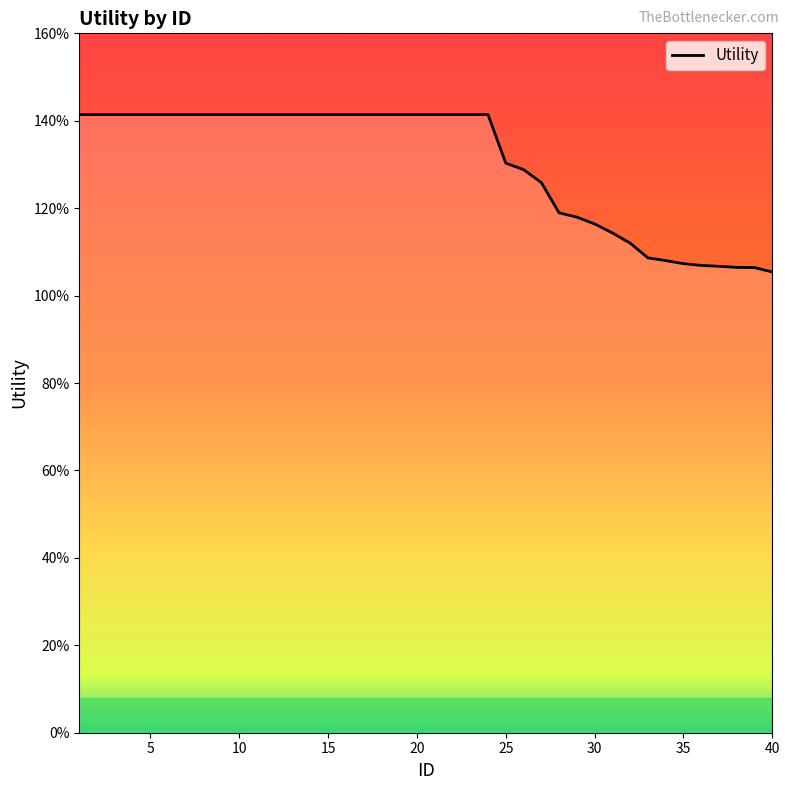

Does the chart display data point markers on the line(s)?

No